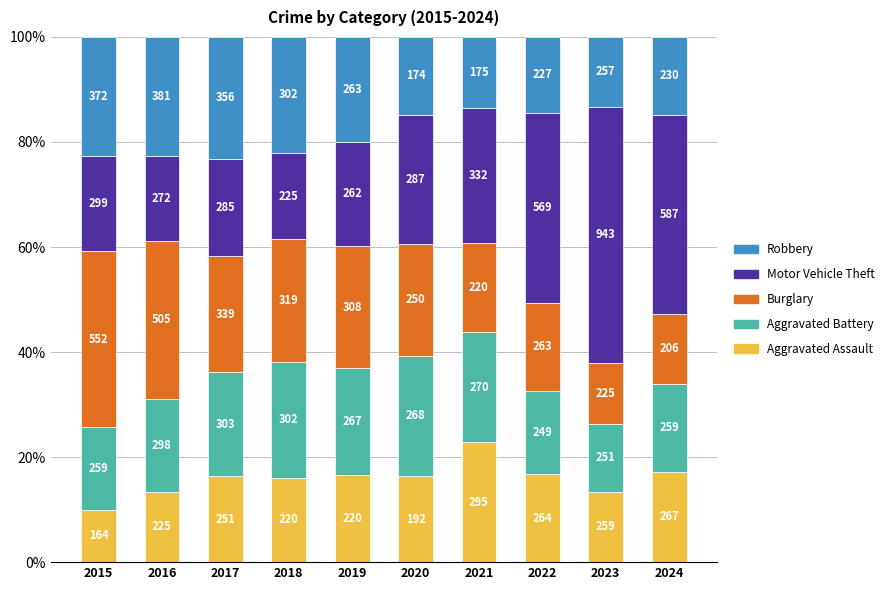

Is it true that Robbery equals 23.2 at 2017?

True